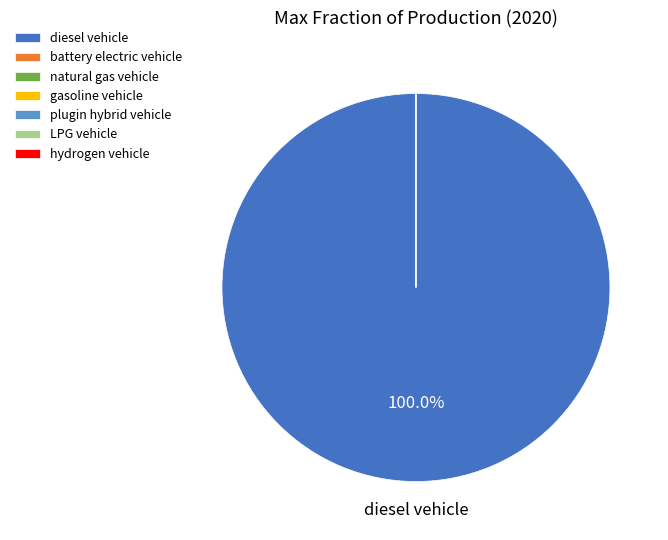

How much of the chart is everything except gasoline vehicle?

100.0%